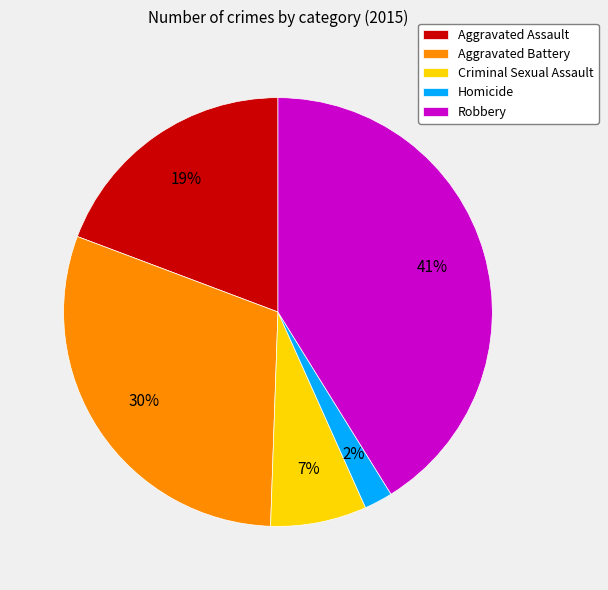

Is the sum of Criminal Sexual Assault and Homicide greater than half?

No